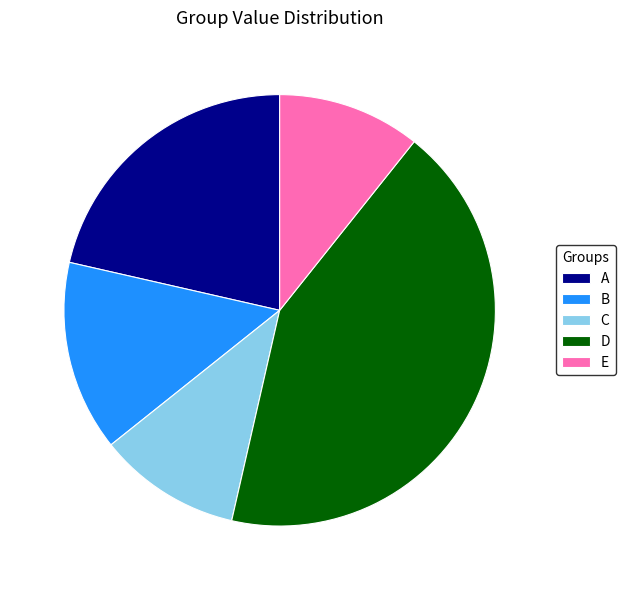

True or false: A accounts for 21% of the total.

True